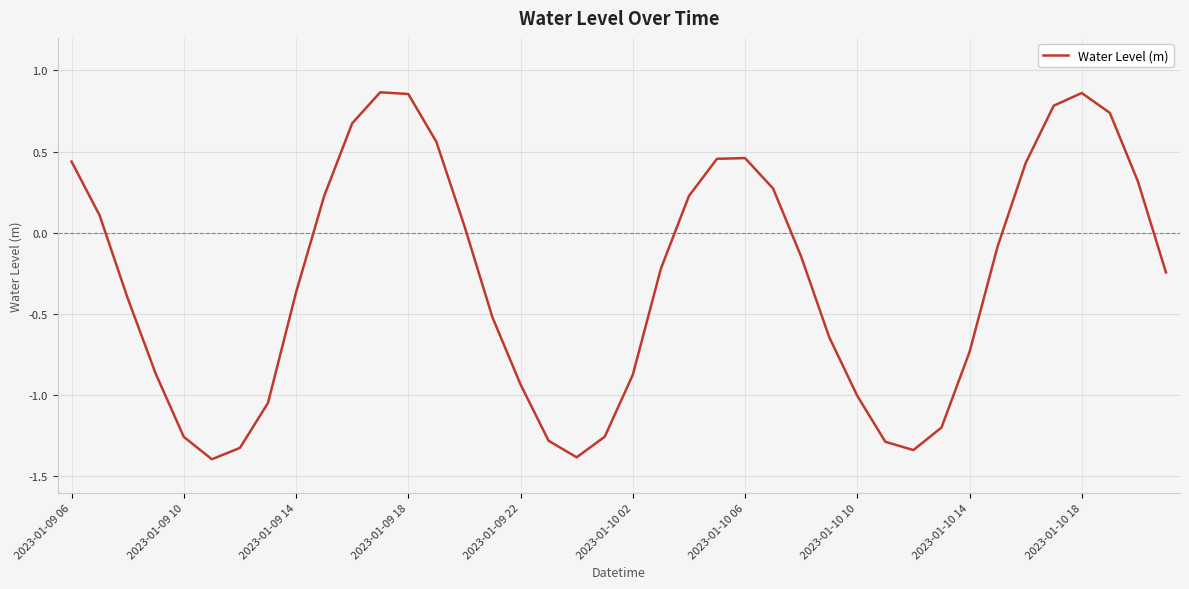

What is the smallest value displayed?

-1.4